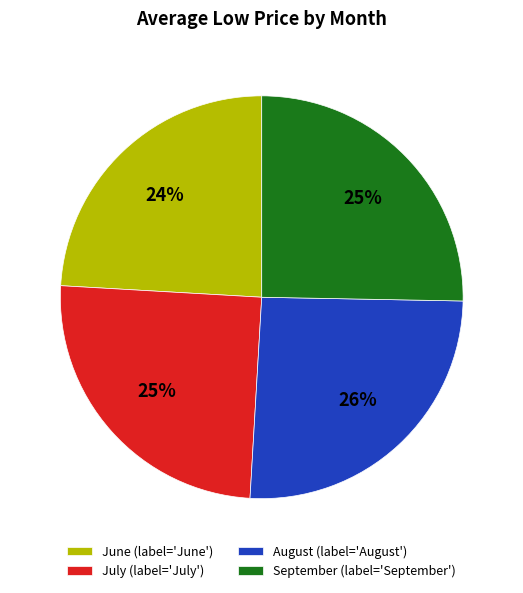

Is there any slice that represents more than half of the pie?

No